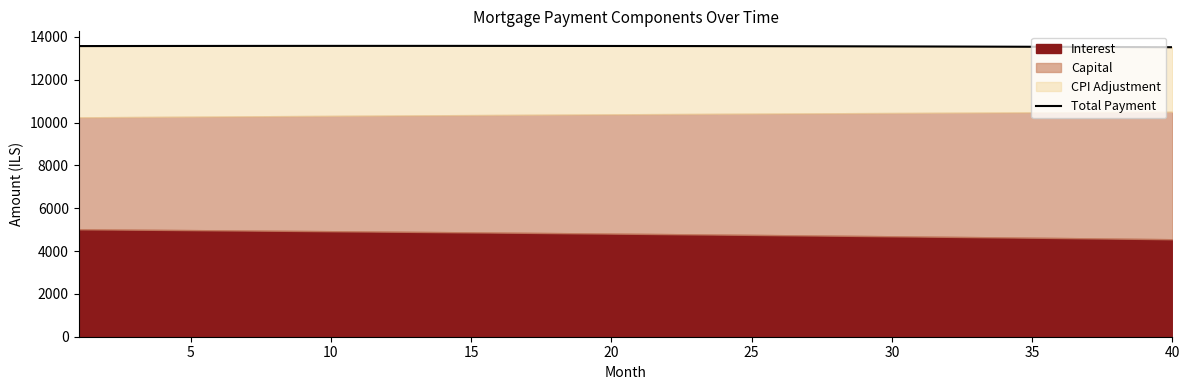

Reading left to right, list all the values displayed in this chart.

13569.4	13570.9	13572.3	13573.6	13574.7	13575.7	13576.5	13577.2	13577.7	13578.1	13578.3	13578.4	13578.4	13578.2	13577.8	13577.3	13576.6	13575.8	13574.8	13573.7	13572.4	13570.9	13569.3	13567.5	13565.6	13563.4	13561.2	13558.7	13556.1	13553.4	13550.4	13547.3	13544.0	13540.6	13536.9	13533.1	13529.2	13525.0	13520.7	13516.2